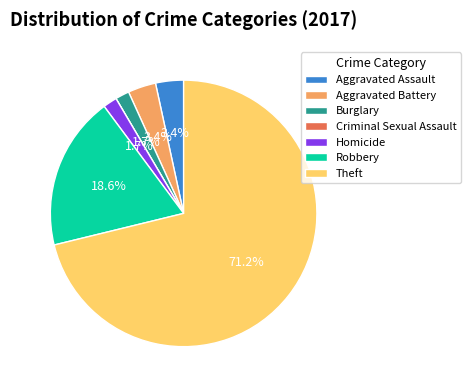

Combined, do Robbery and Burglary account for over 50%?

No